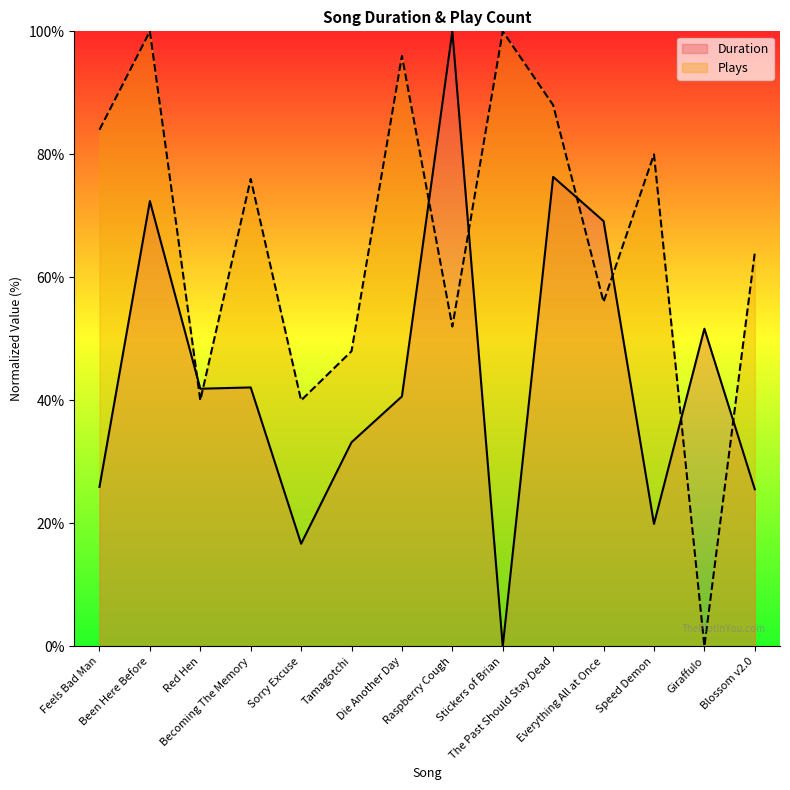

Reading right to left, extract all data points from this chart.

Duration: 25.5	51.6	19.9	69.1	76.3	0.0	100.0	40.6	33.2	16.7	42.1	41.9	72.4	25.9
Plays: 64.0	0.0	80.0	56.0	88.0	100.0	52.0	96.0	48.0	40.0	76.0	40.0	100.0	84.0